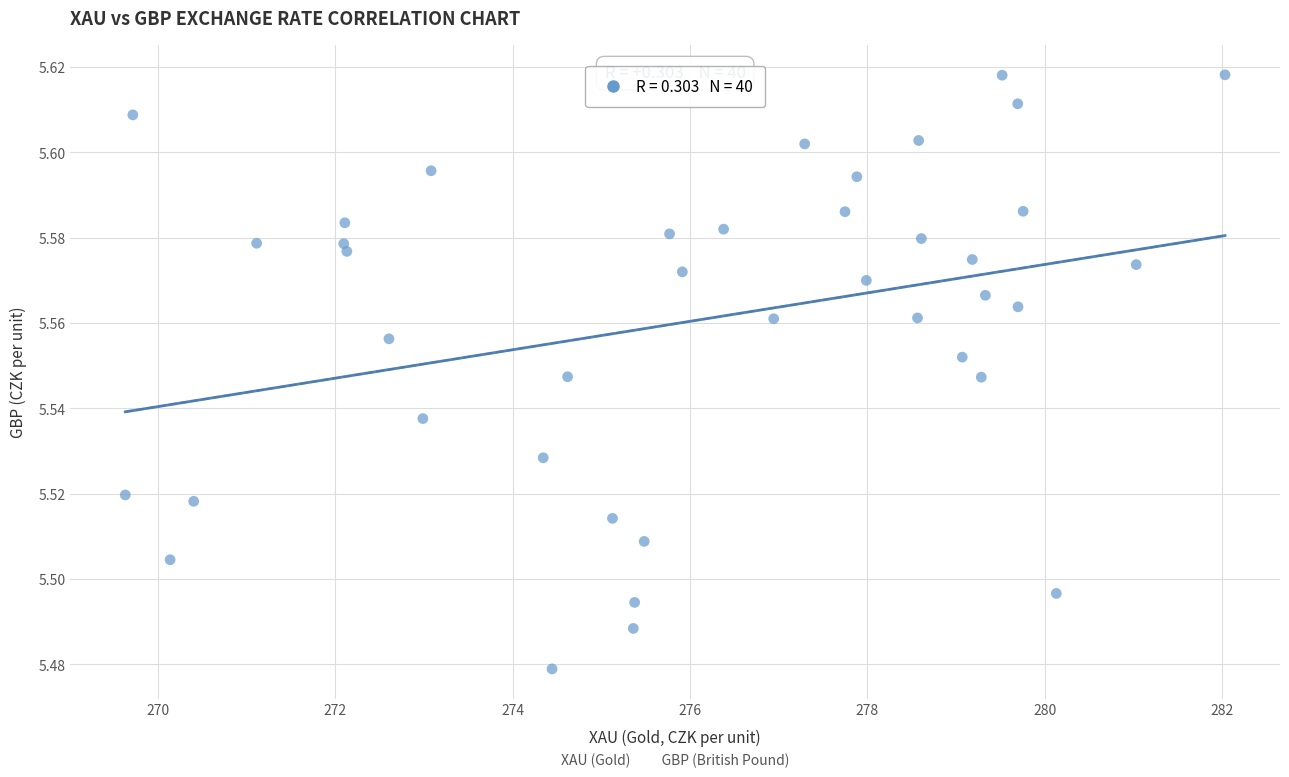

What is the range of X values (max minus min)?

12.4